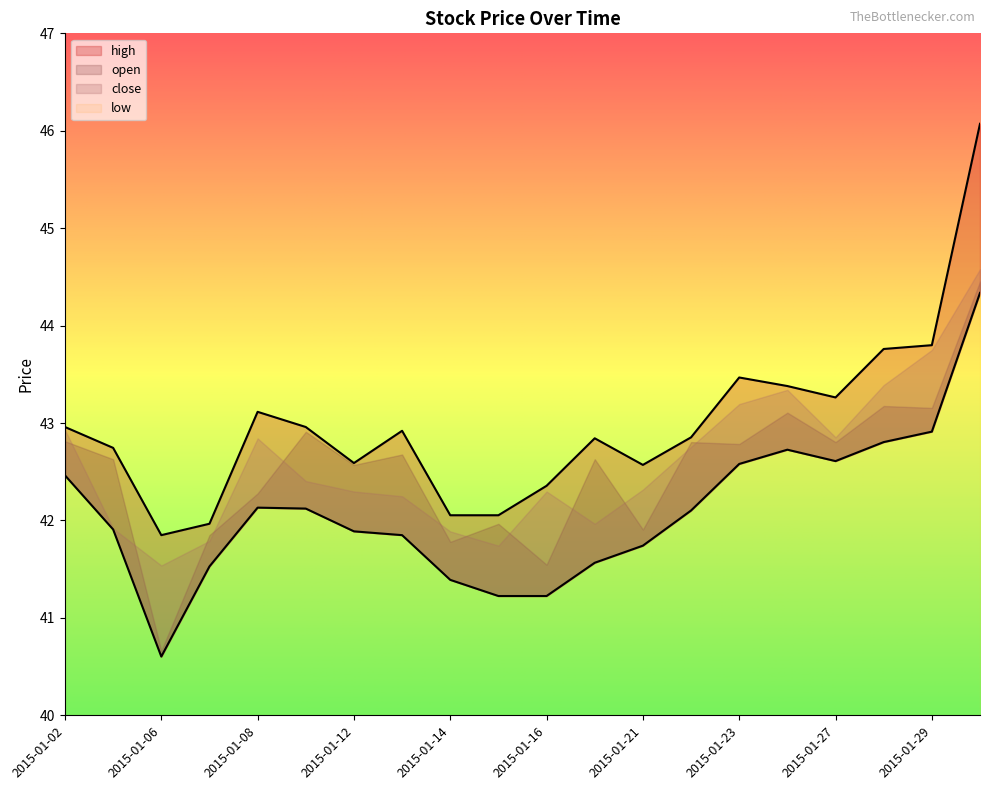

True or false: high has more than 0 interior local peaks.

True